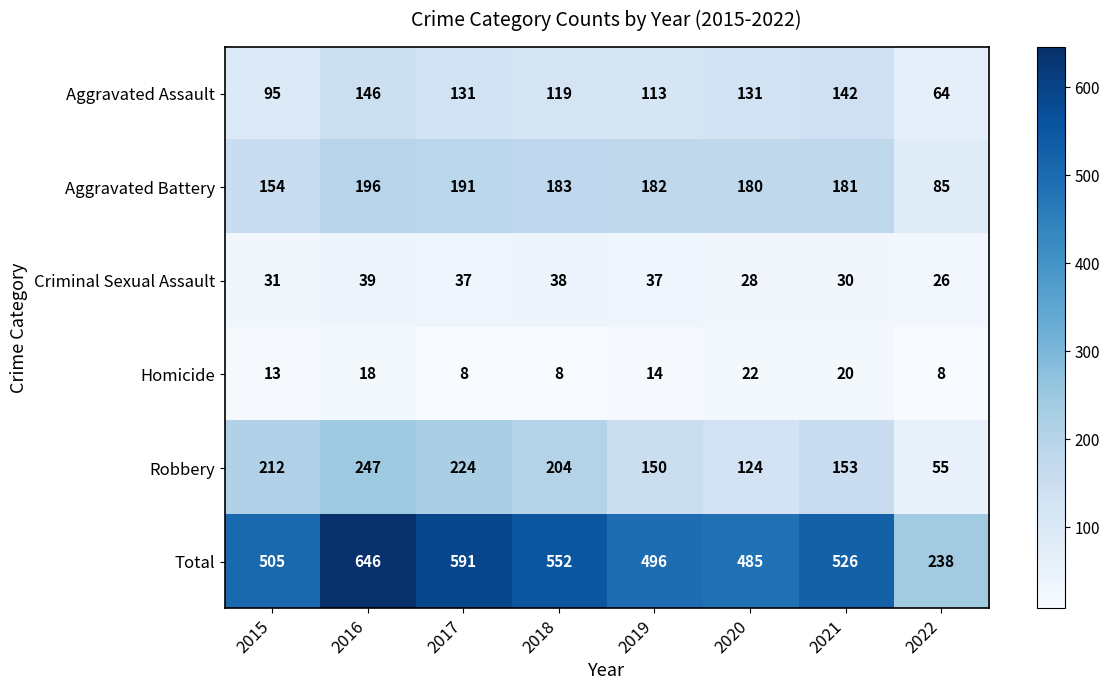

List the labels in order of Robbery value, largest first.

2016, 2017, 2015, 2018, 2021, 2019, 2020, 2022